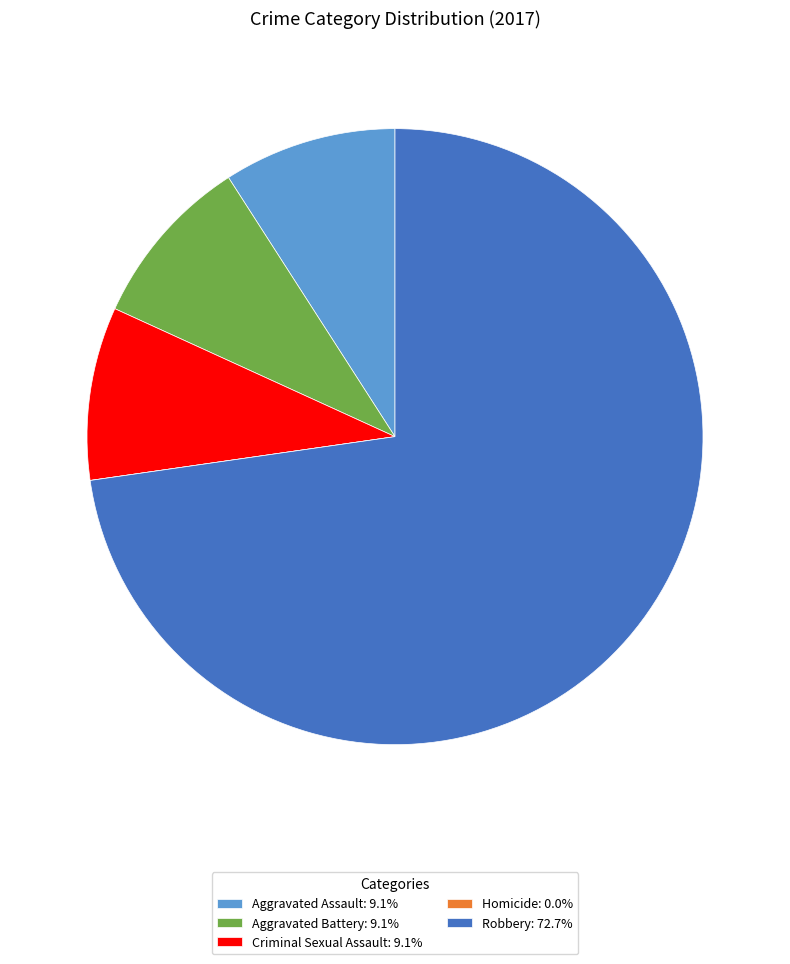

Combined, do Criminal Sexual Assault: 9.1% and Robbery: 72.7% account for over 50%?

Yes